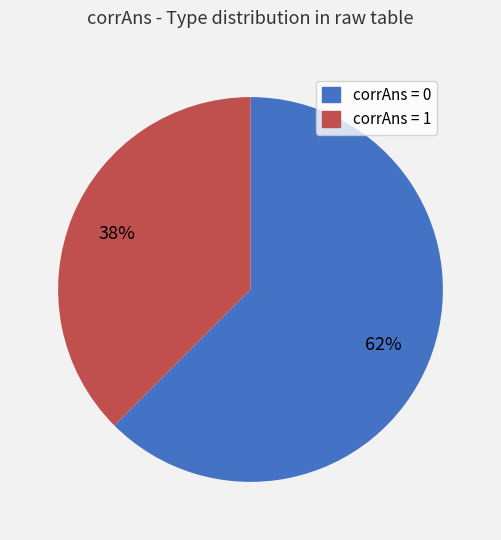

True or false: corrAns = 1 accounts for 23% of the total.

False